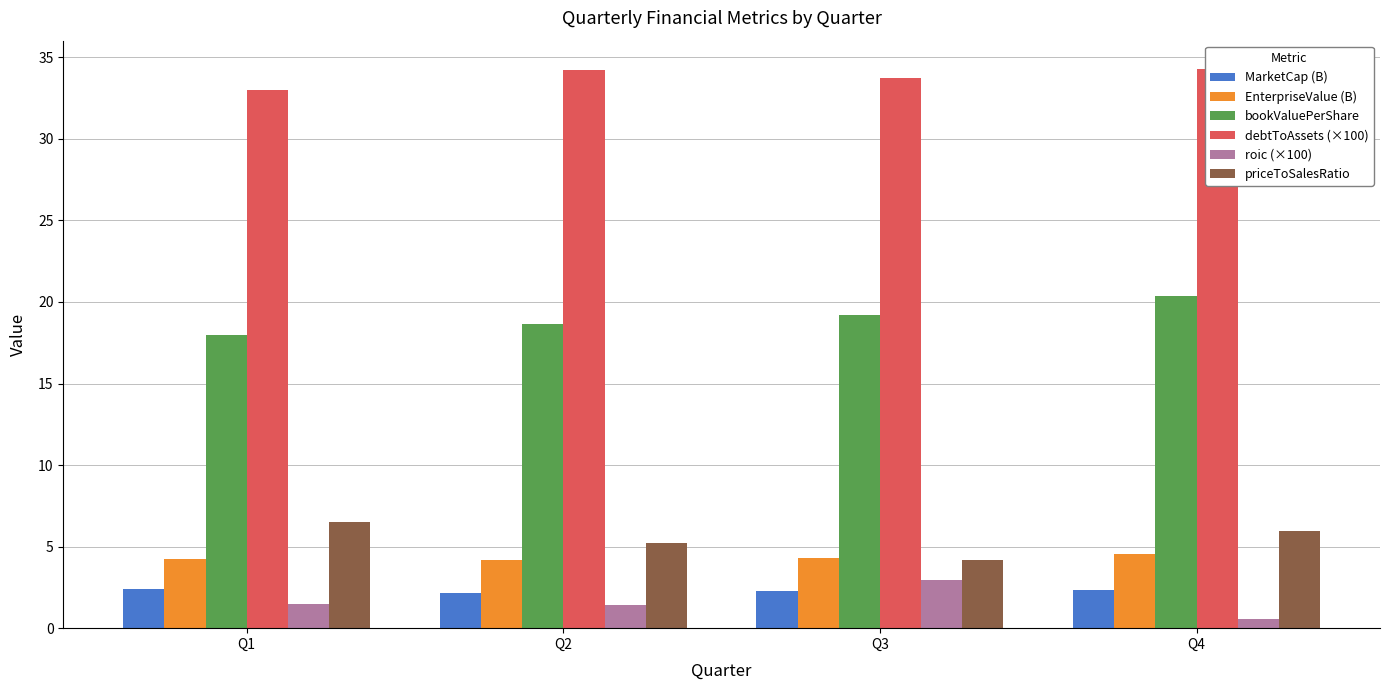

What is the difference between the maximum and minimum values in the roic (×100) series?

2.4